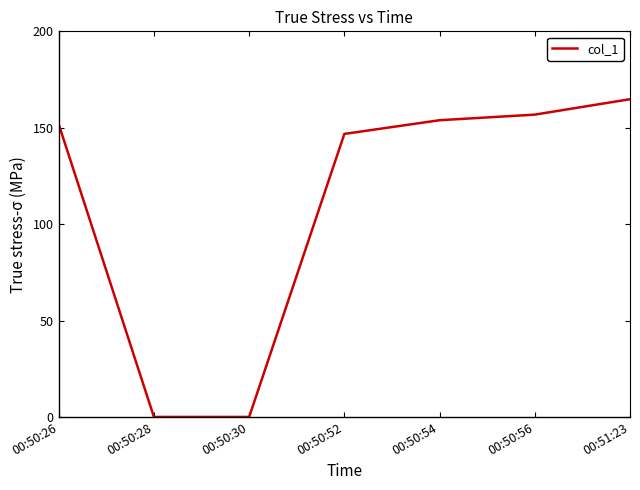

What is the sum of all values?

774.1